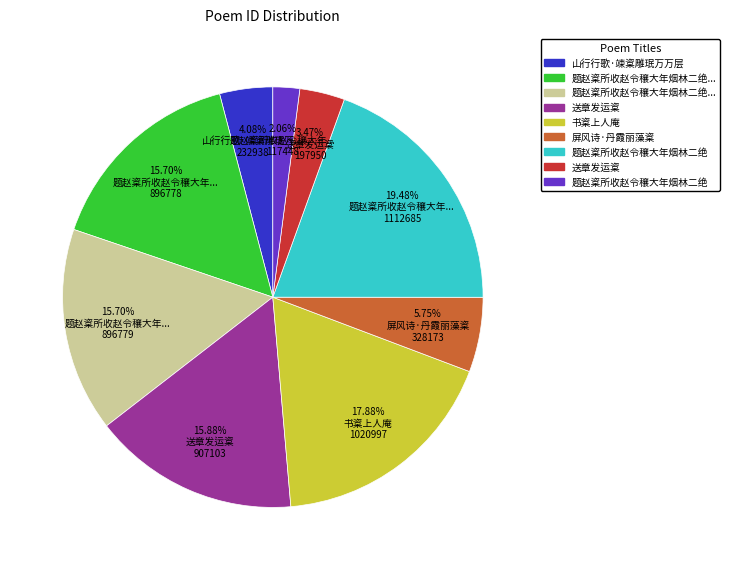

Is there any slice that represents more than half of the pie?

No